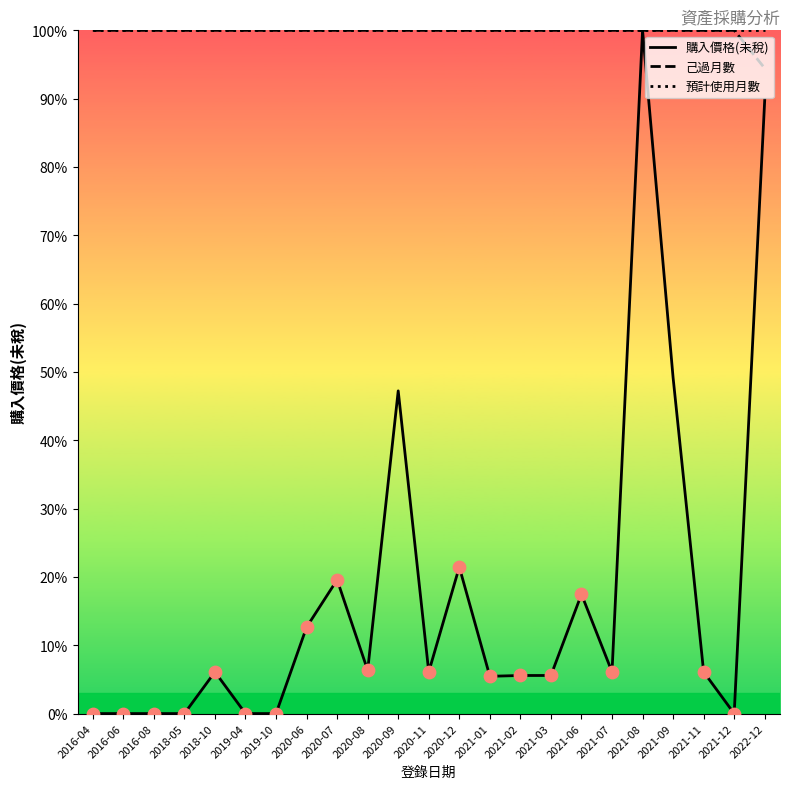

What is the difference between the highest and lowest values at 2018-10?

93.9